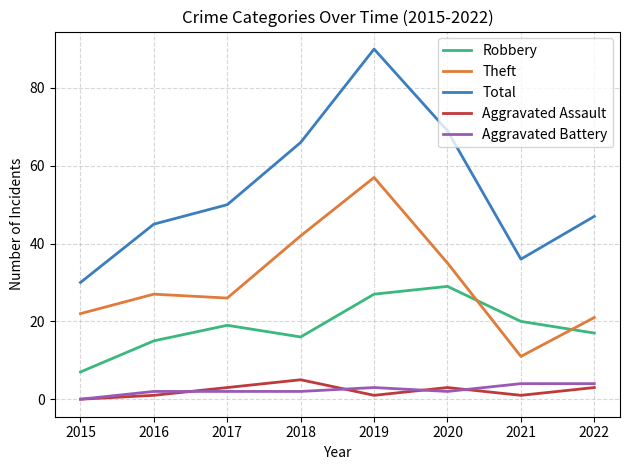

What is the difference between the second highest and minimum values in the Aggravated Battery series?

4